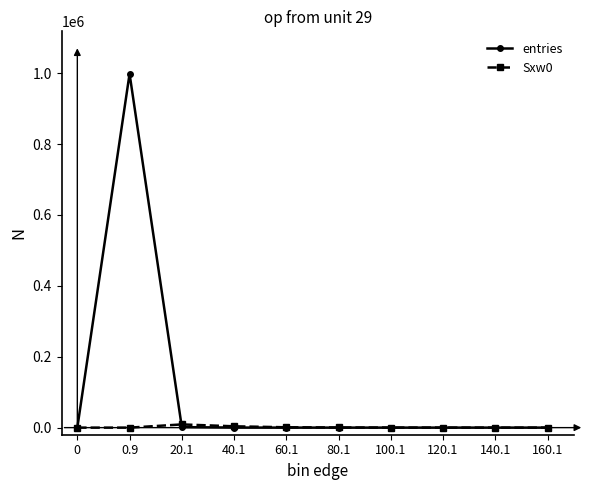

Where is the first local maximum for entries?

0.9